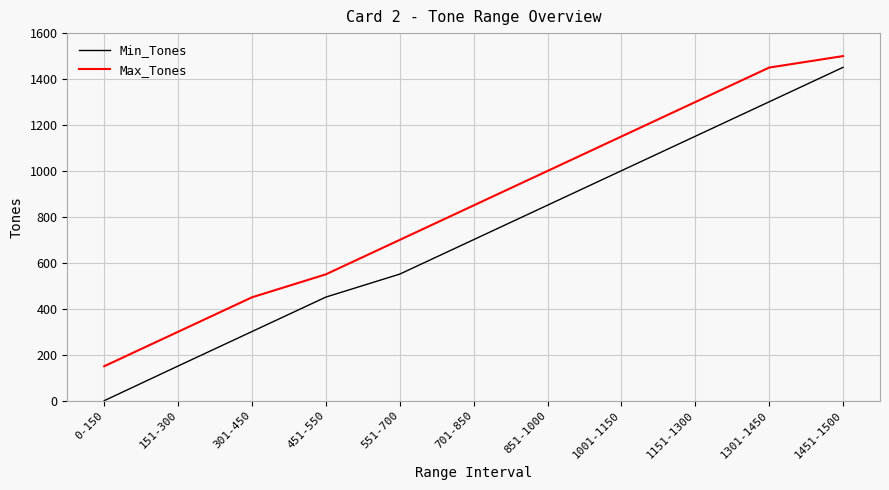

Reading left to right, what are all the values shown in this chart?

Min_Tones: 0	151	301	451	551	701	851	1001	1151	1301	1451
Max_Tones: 150	300	450	550	700	850	1000	1150	1300	1450	1500